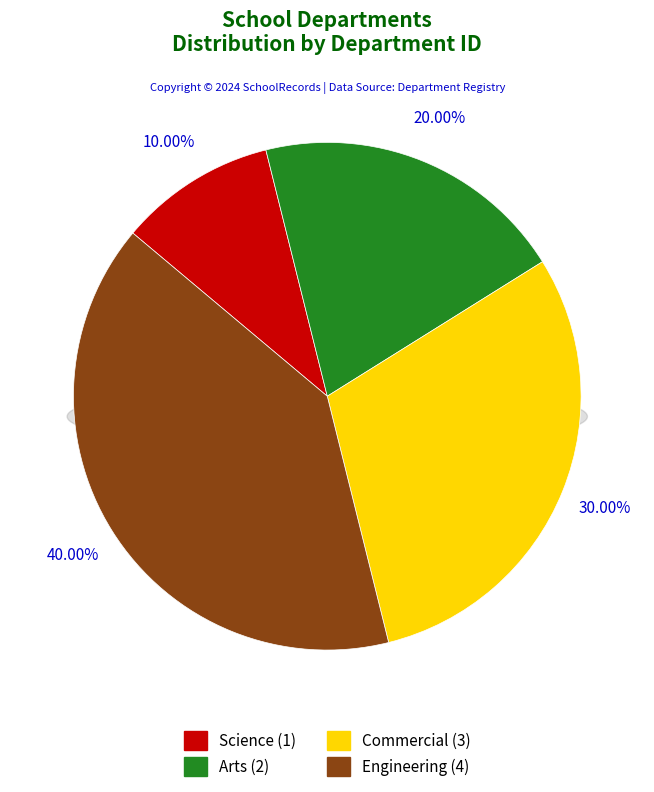

What portion of the pie excludes Engineering?

60.0%